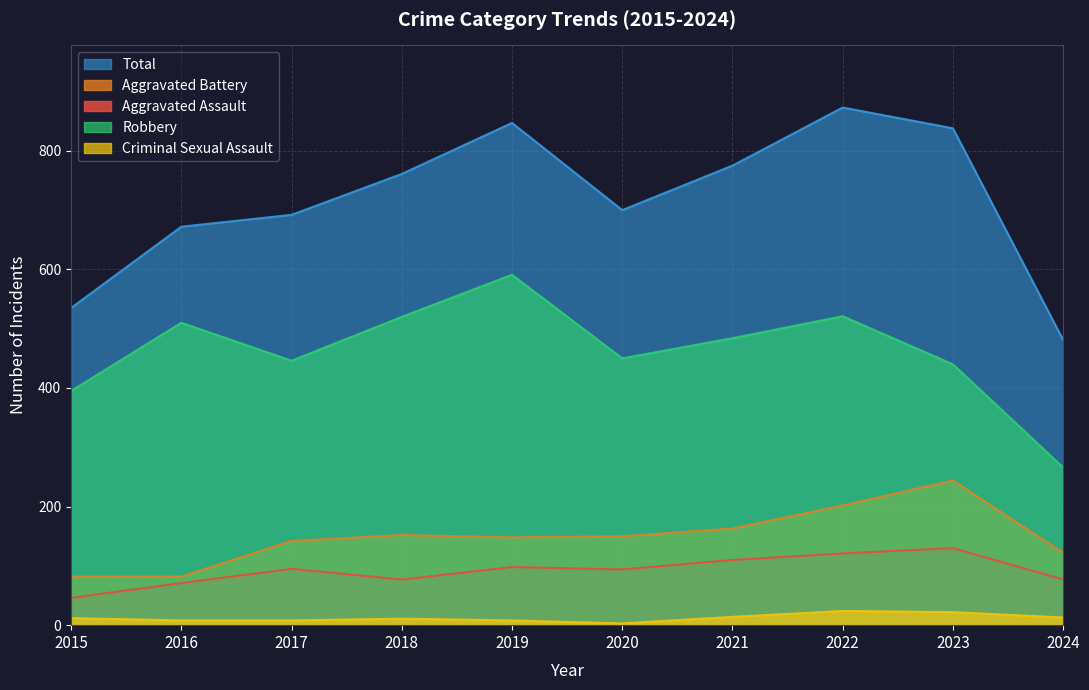

Between 2015 and 2019, which series saw the biggest shift?

Total